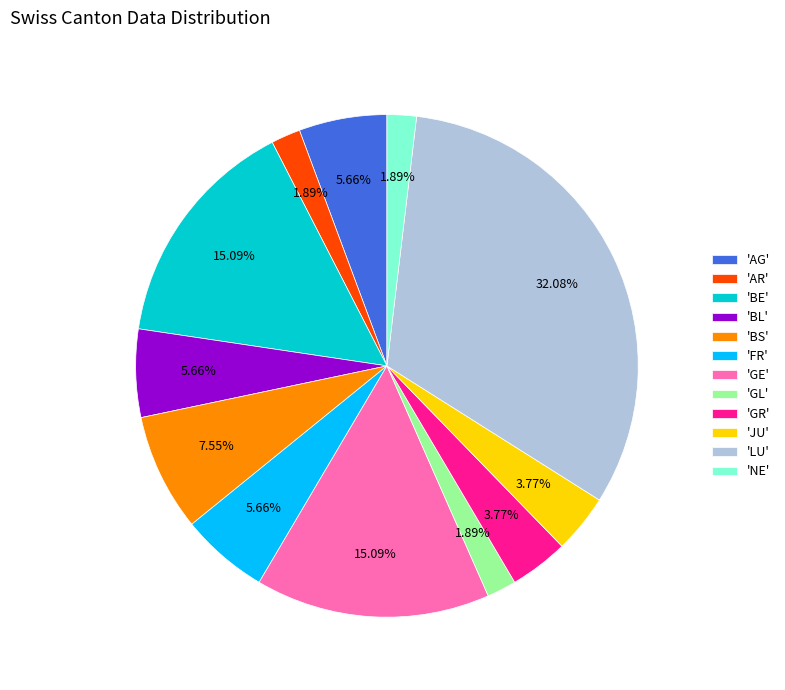

Is there a majority slice in this chart?

No